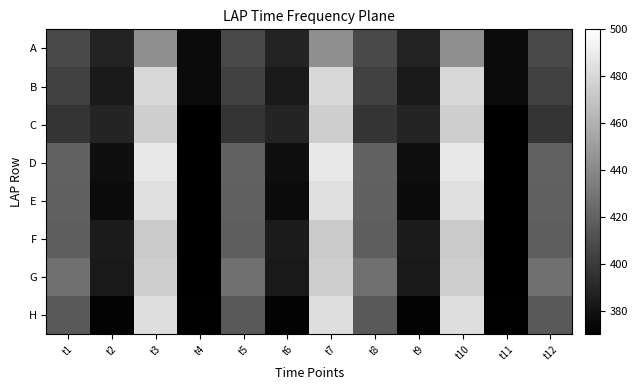

At which category does the chart reach its minimum across all series?

t4